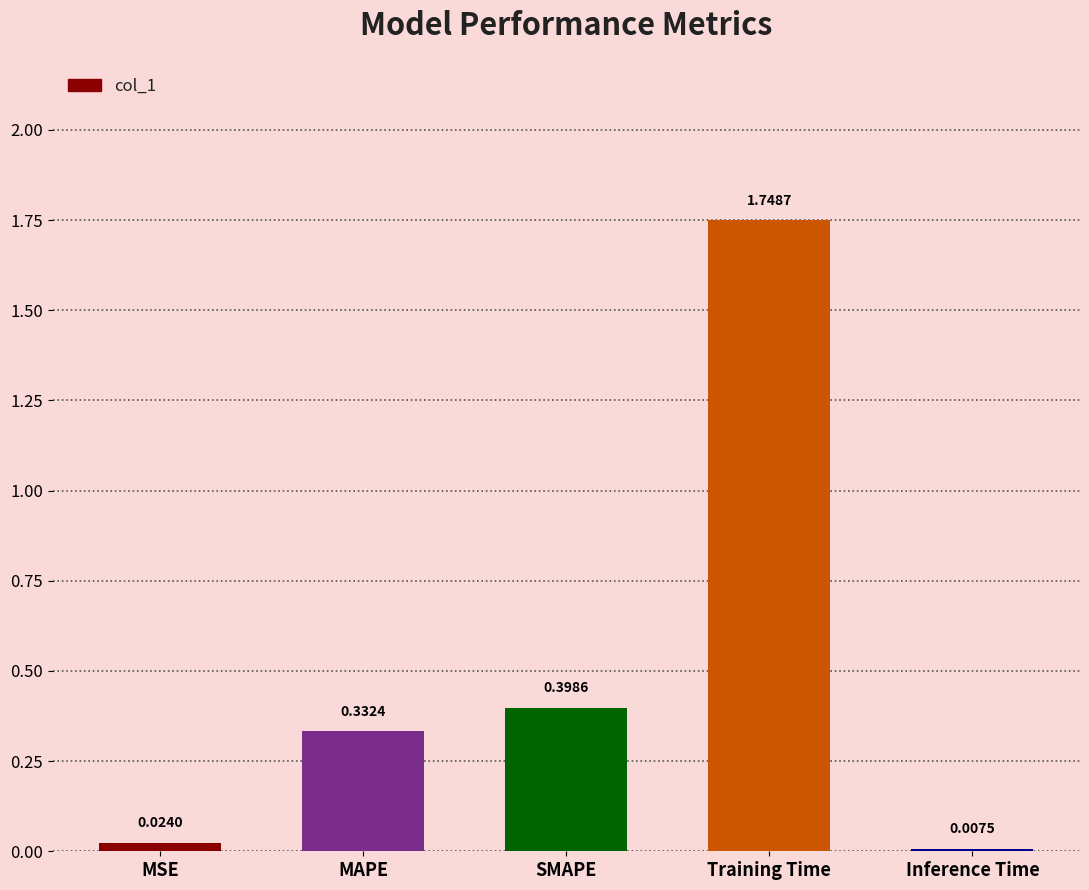

List the labels in order of value, largest first.

Training Time, SMAPE, MAPE, MSE, Inference Time